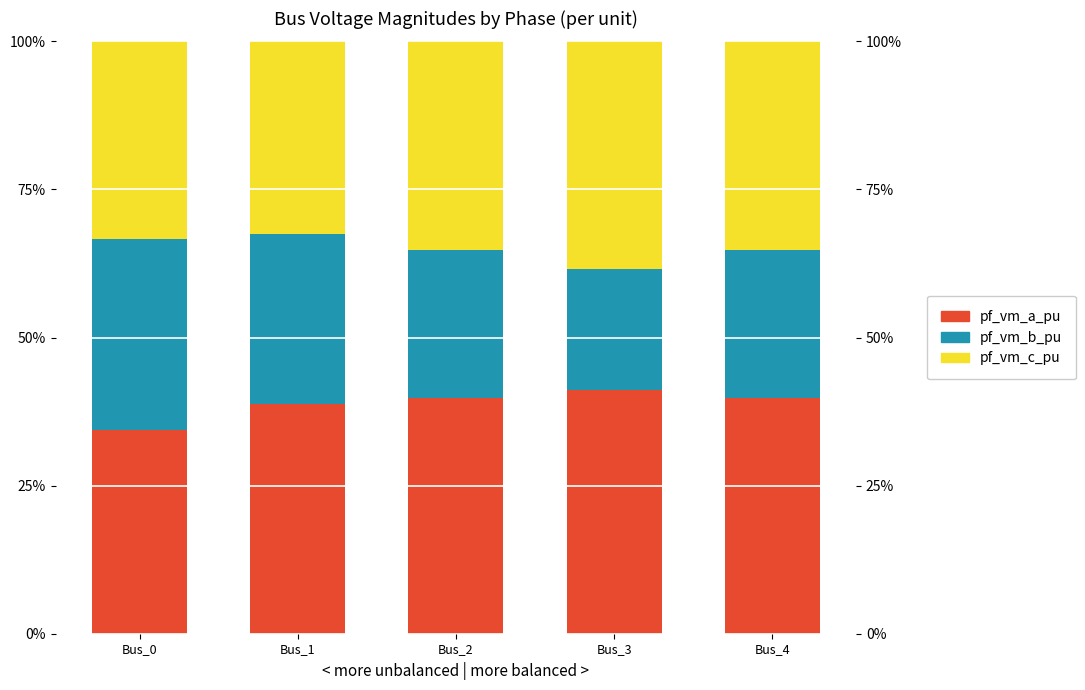

What are all the series names shown in the legend?

pf_vm_a_pu, pf_vm_b_pu, pf_vm_c_pu